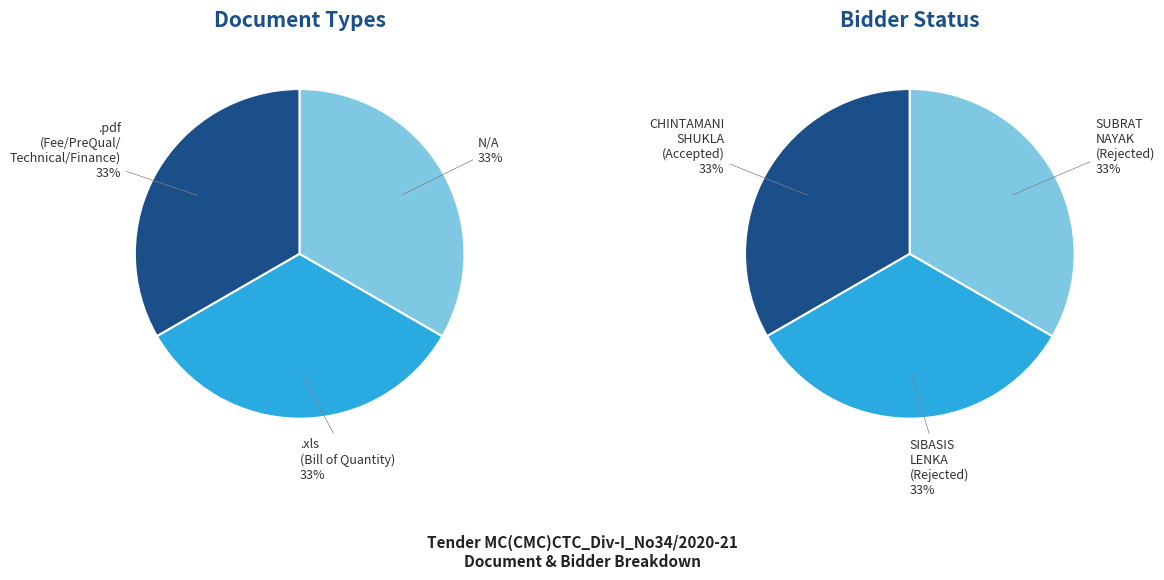

Is it true that 1 is 39% of the pie?

False